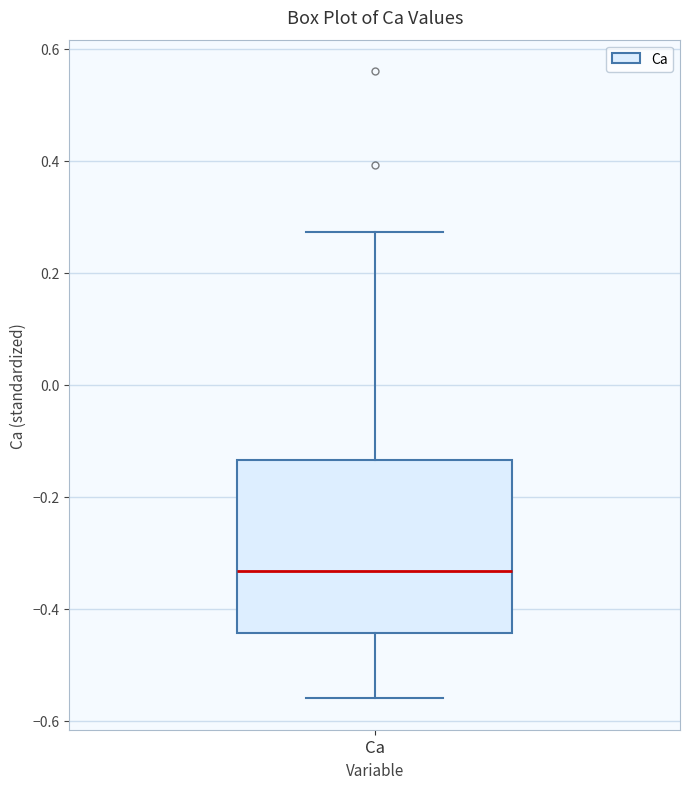

Where is the upper edge of the box for Ca on the y-axis? The values are not printed on the chart, so give them approximately, as read against the axis.

-0.14